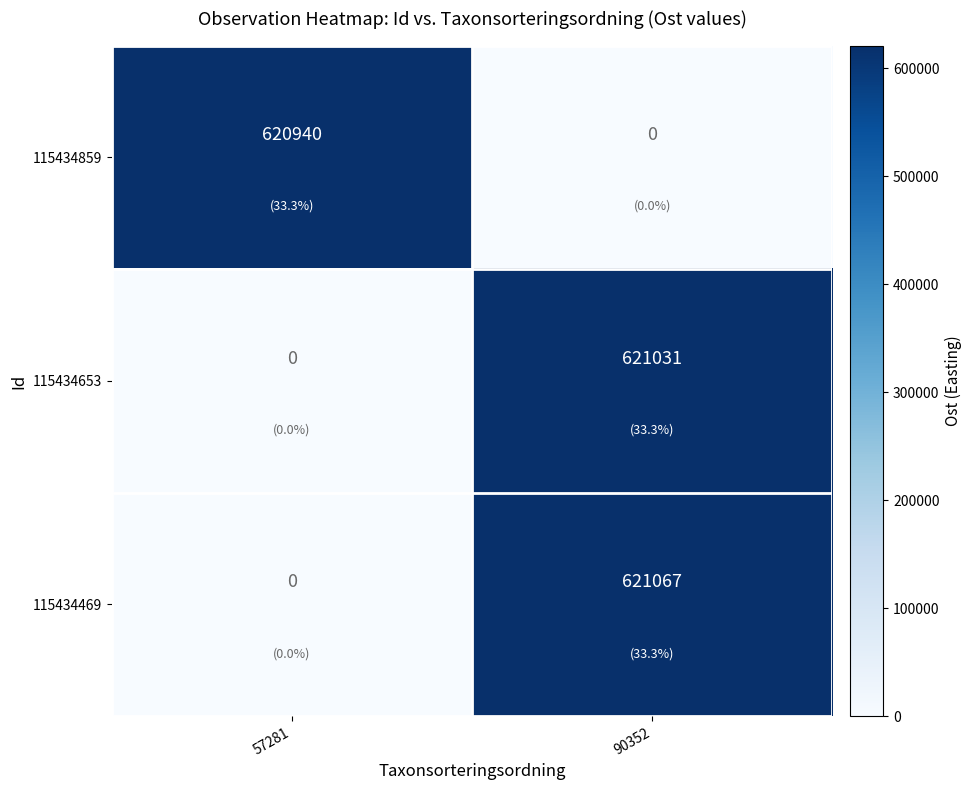

The value of 115434859 at 57281 is 620940. True or false?

True